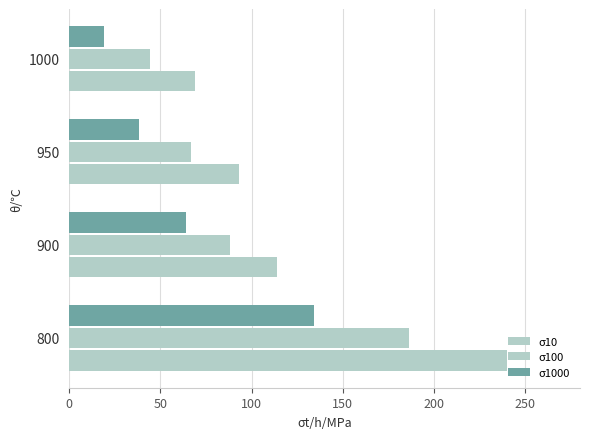

How many categories are shown in the chart?

4